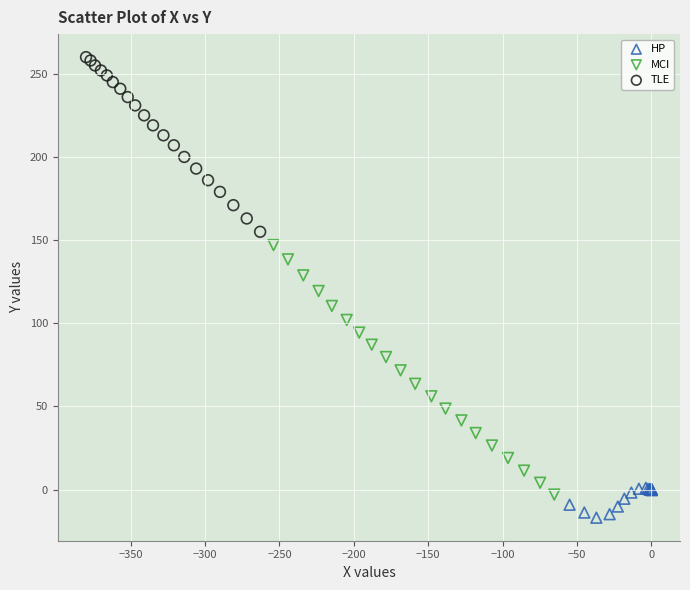

Which series reaches the maximum Y coordinate?

TLE